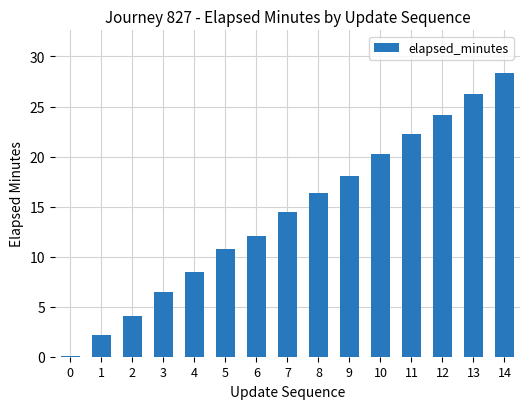

Are the bars grouped side by side (vs. stacked)?

No